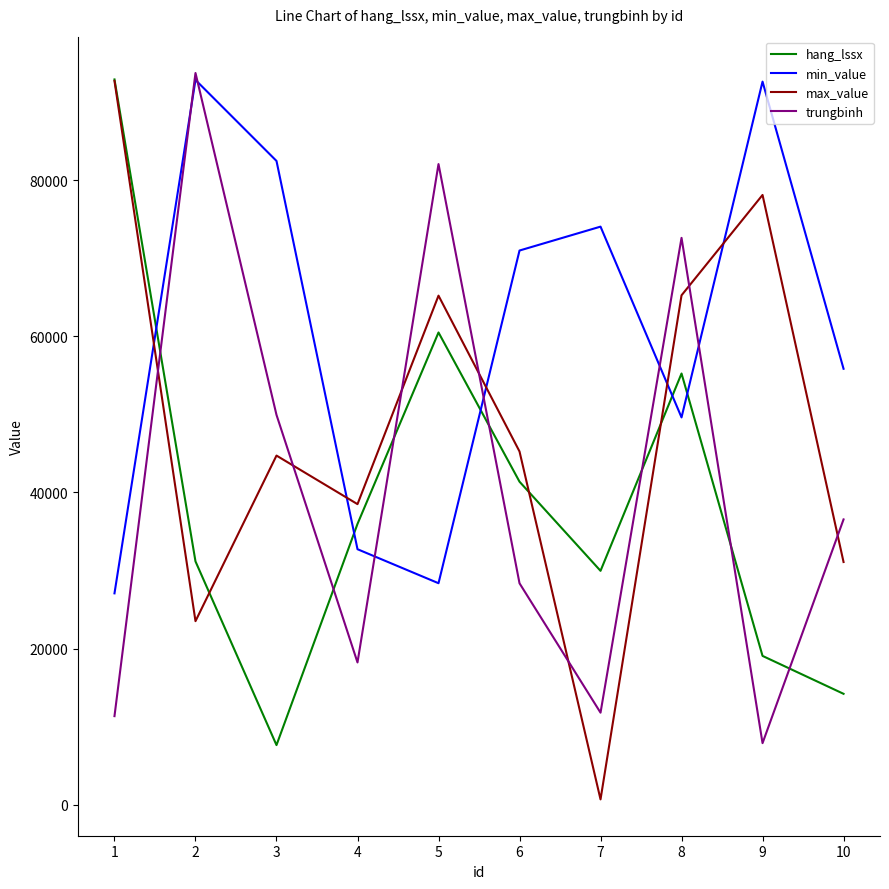

Between which two adjacent categories do min_value and hang_lssx first intersect?

1 and 2